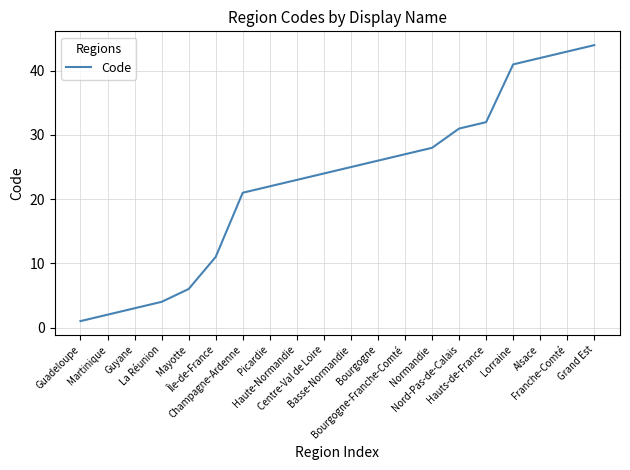

What is the difference between the maximum and minimum values?

43